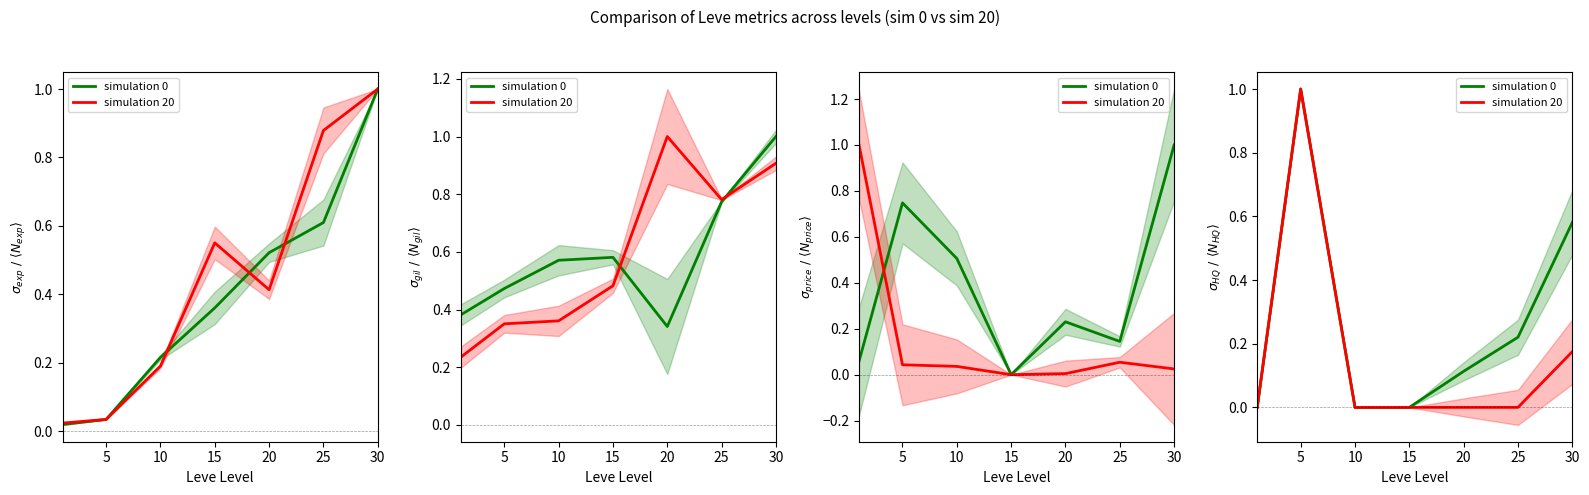

At which category is the sum across all series the highest?

5